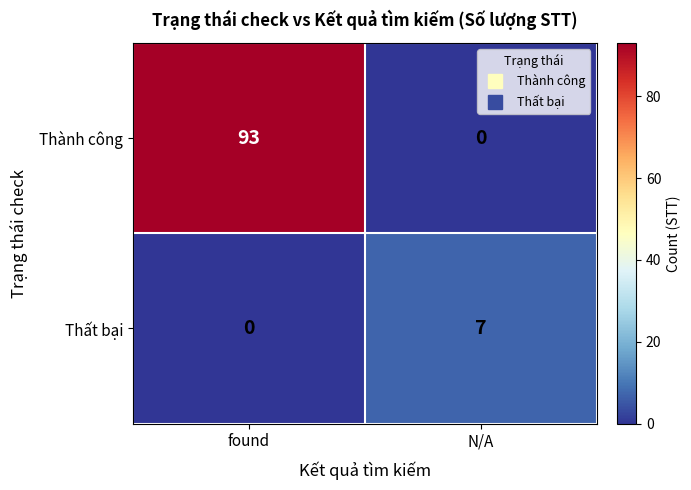

Reading right to left, transcribe all the data shown in this chart.

Thành công: 0	93
Thất bại: 7	0